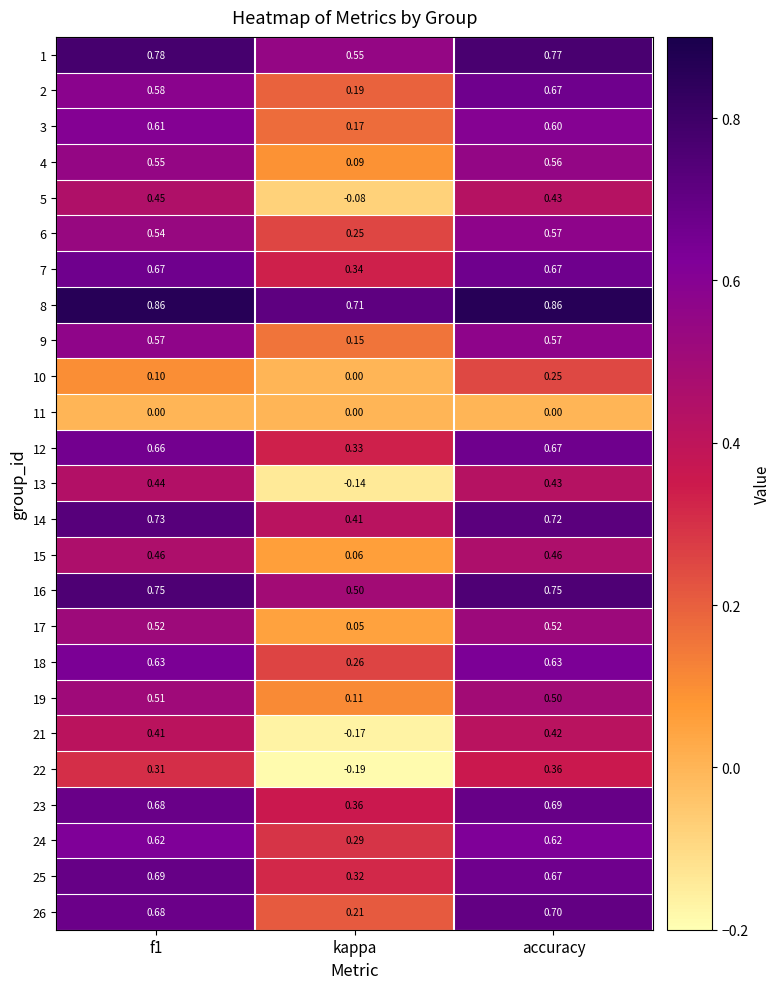

Which series changed the most between f1 and accuracy?

10